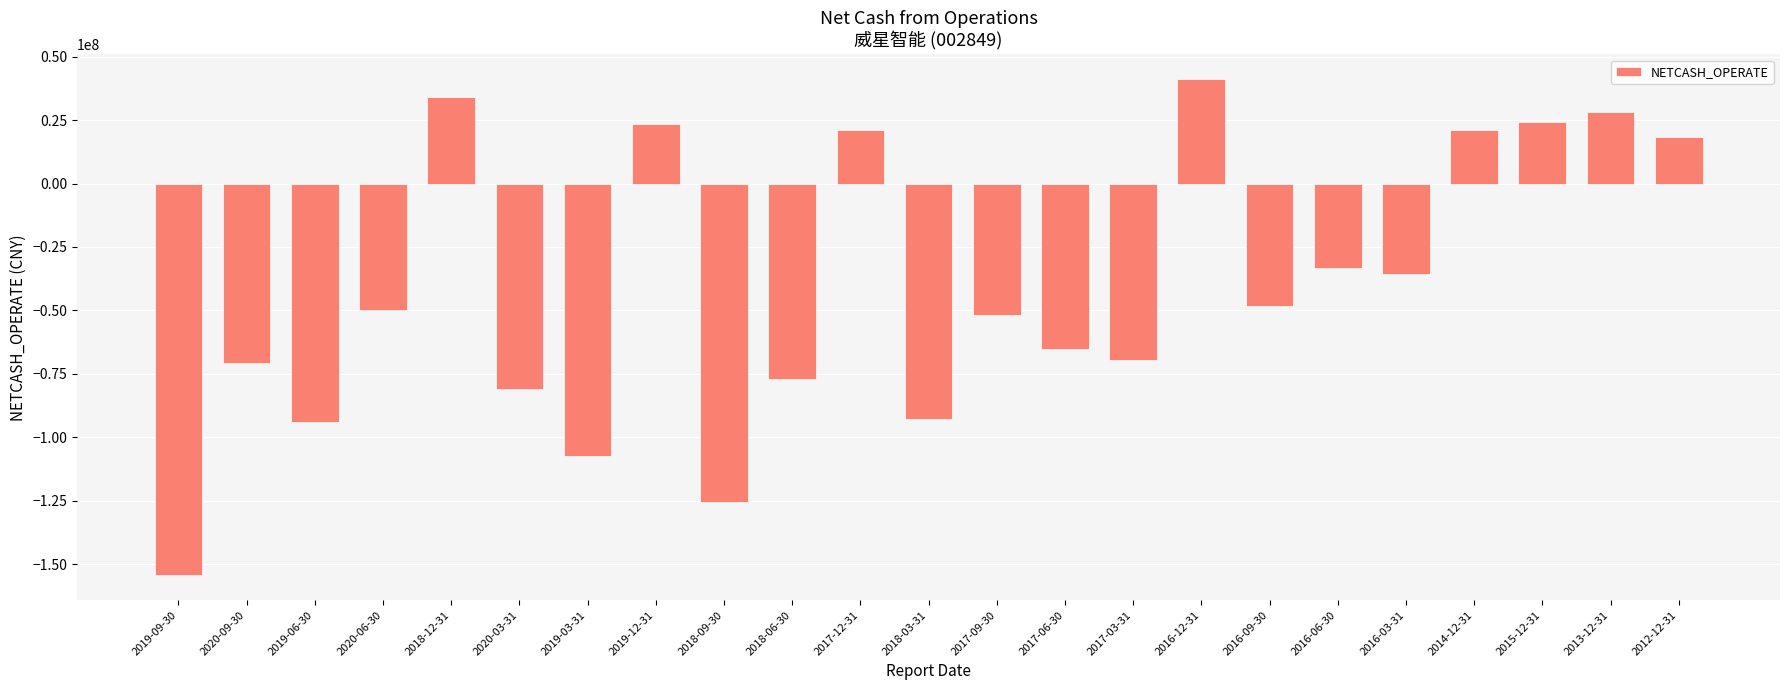

What is the value of the 15th bar from the left?

-69598686.6